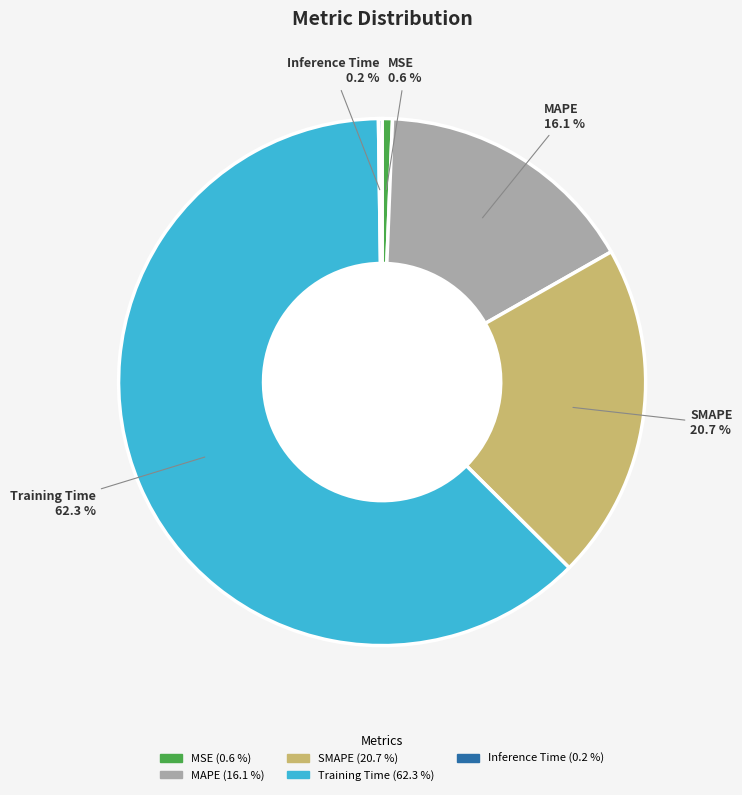

Which slice is the largest?

Training Time